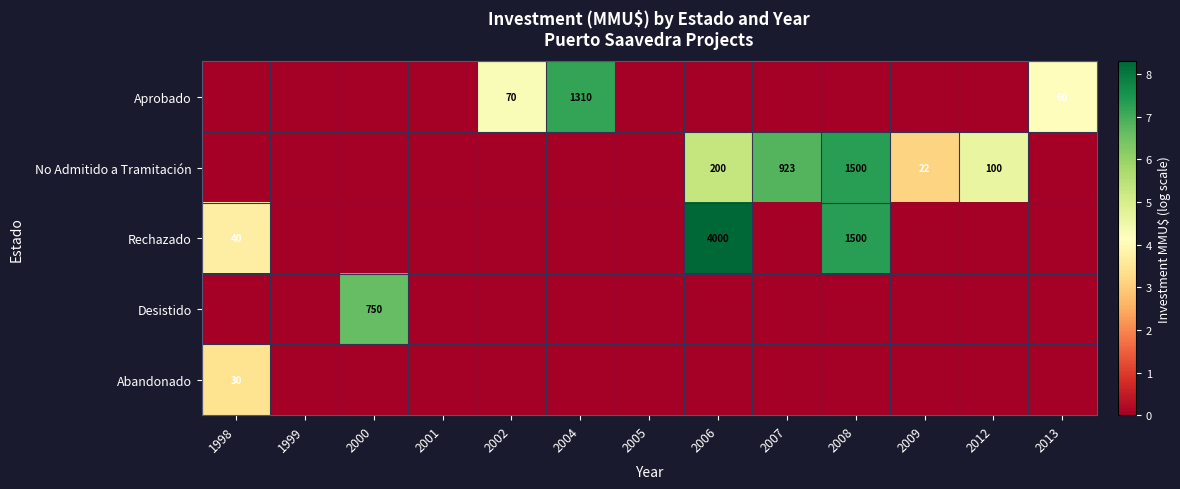

Is it true that Rechazado equals 1500 at 2008?

True